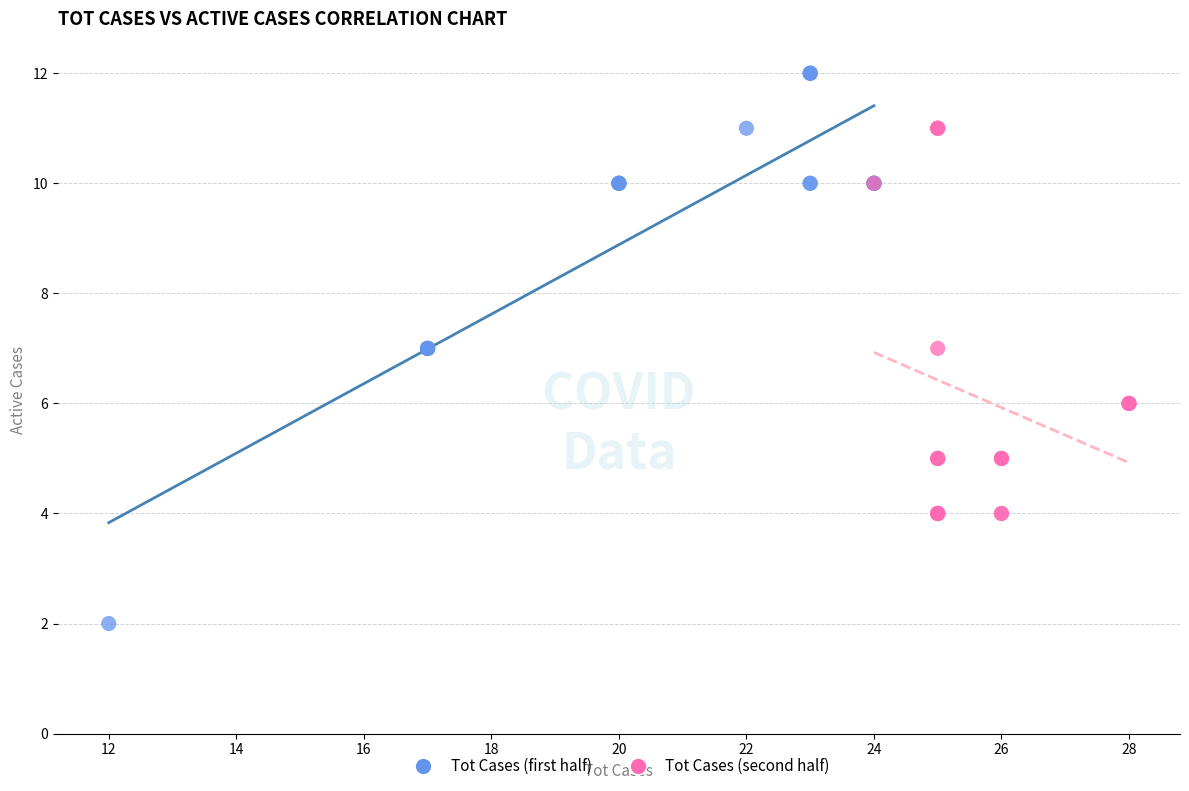

Which series contains the highest Y value?

Tot Cases (first half)